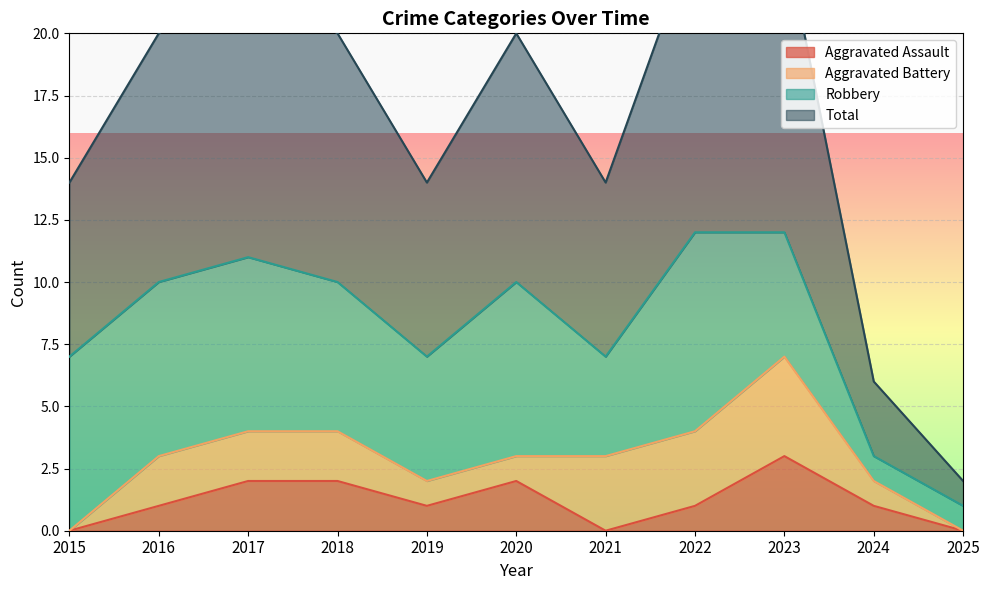

The Aggravated Assault series shows 1 at 2018. True or false?

False